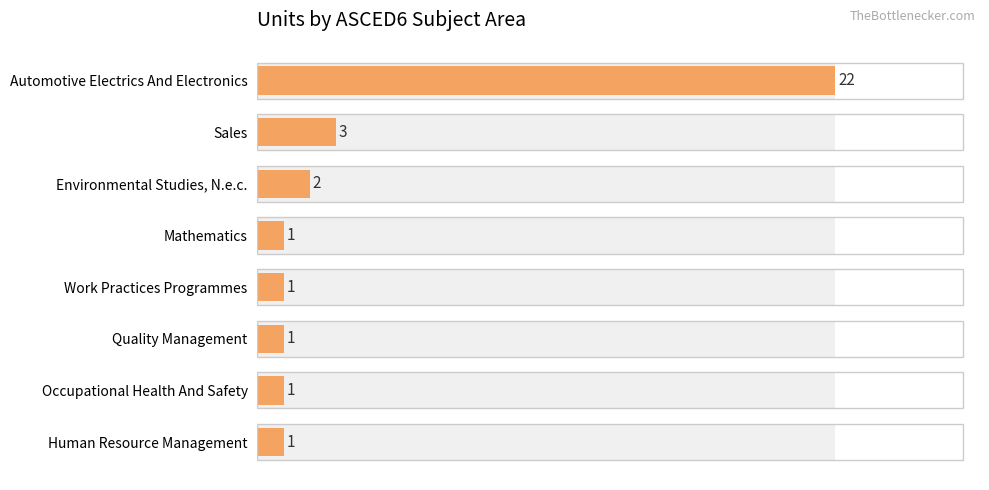

What is the value of the 4th bar from the left?

1